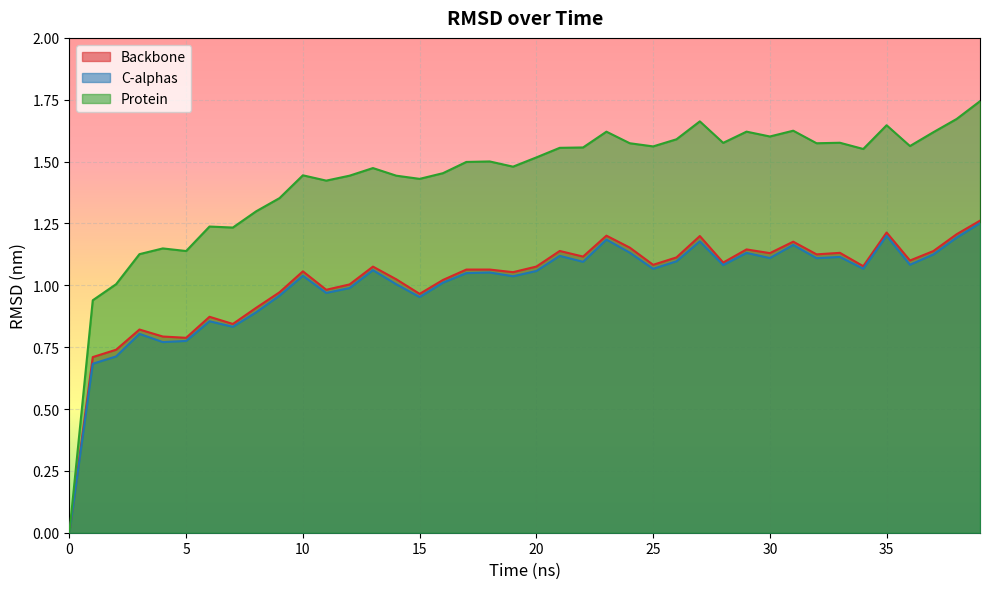

Which series changed the most between 15 and 29?

Protein